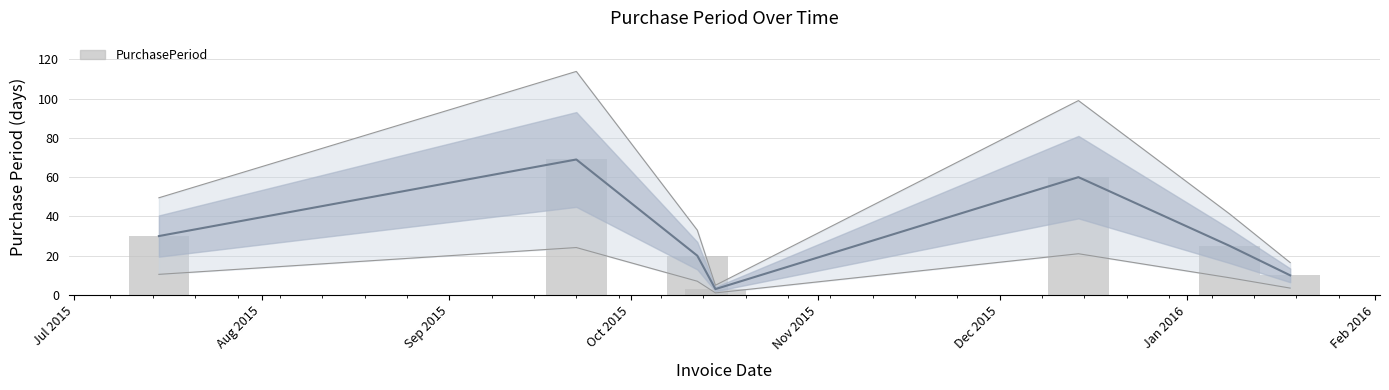

What is the sum of the values at Nov 2015 and Jul 2015?

90